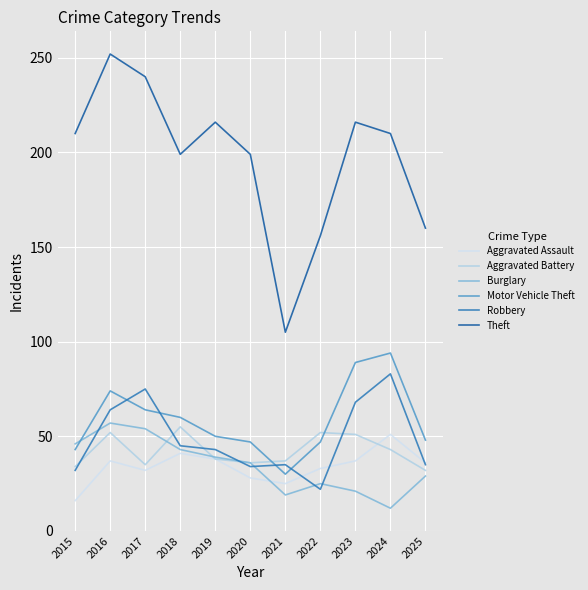

Does the chart have visible grid lines?

Yes